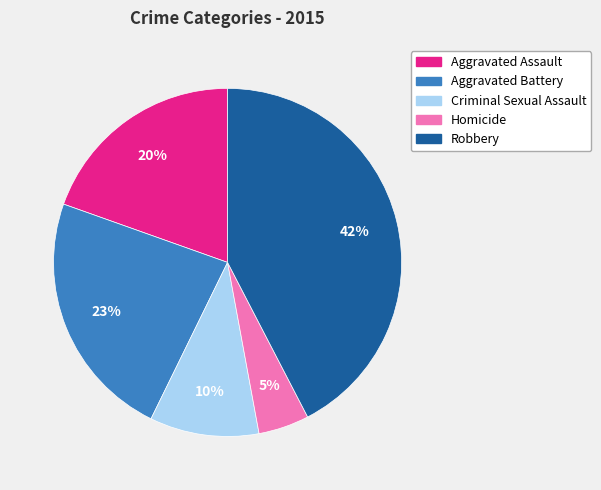

Which has a higher value, Aggravated Assault or Robbery?

Robbery